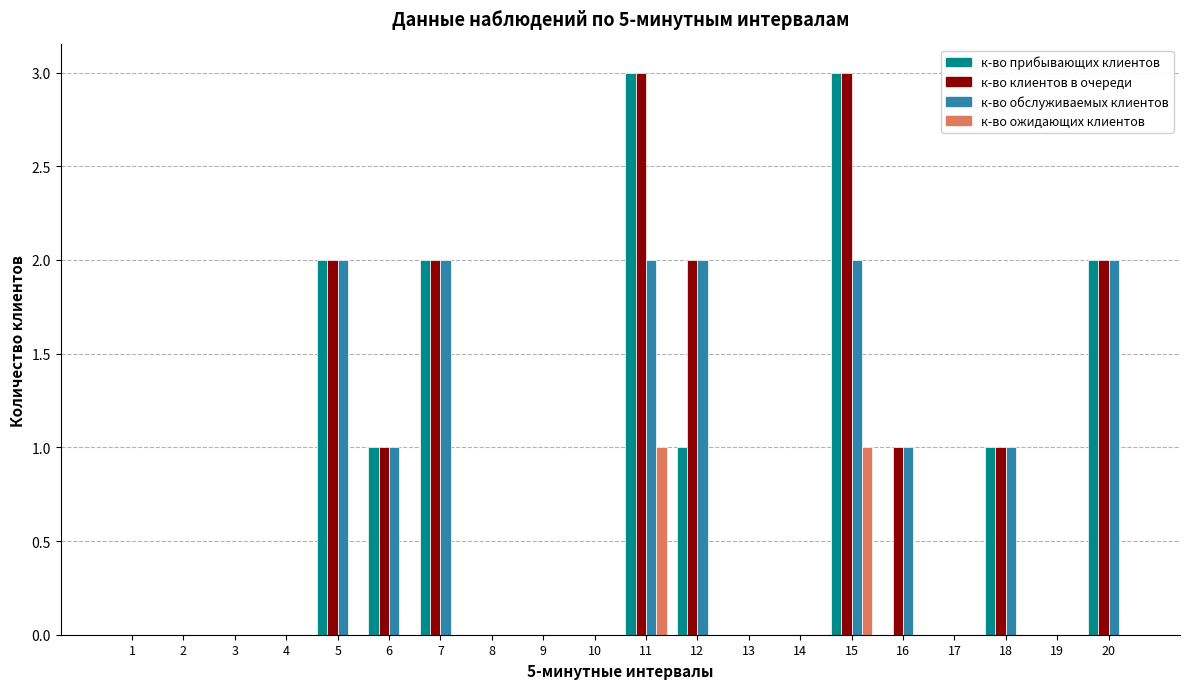

How many data points does each series have?

20